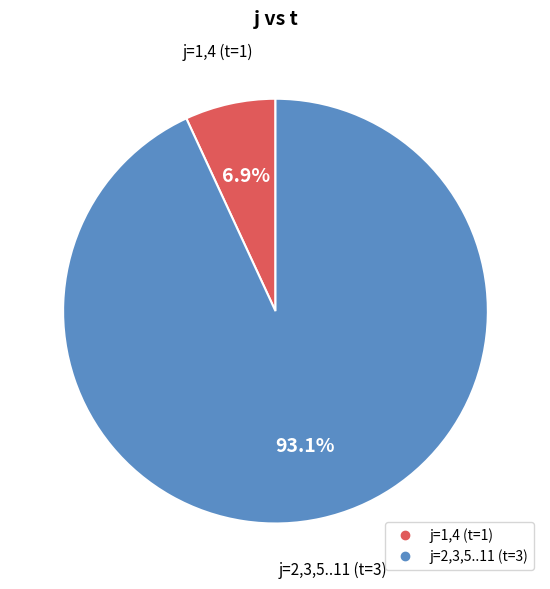

To the nearest percent, what is the average slice percentage?

50%